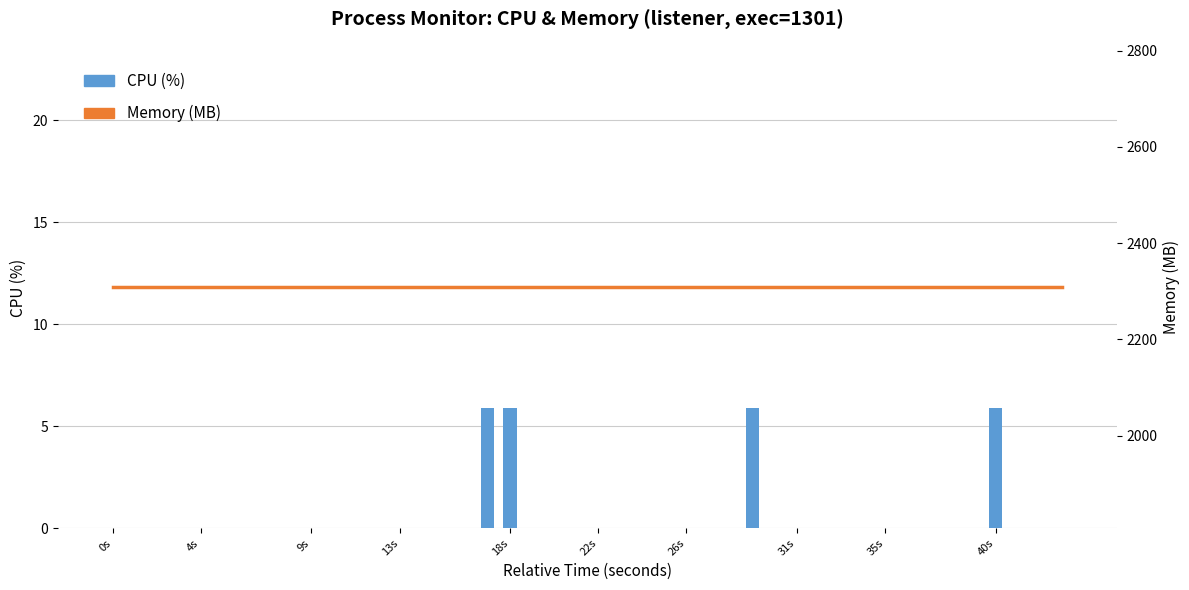

What is the sum of all Memory (MB) values?

92320.0